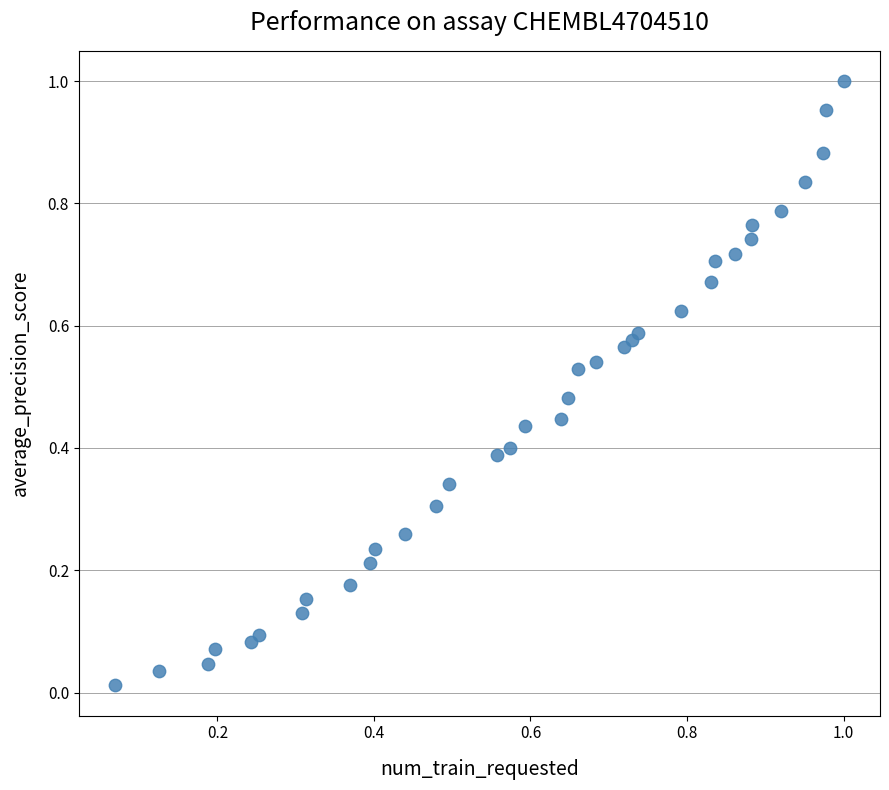

Count the number of points in this scatter plot.

35